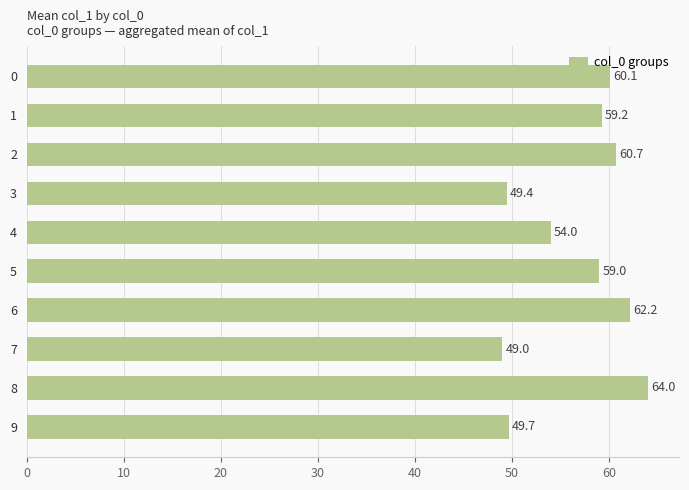

What is the difference between the second highest and second lowest values?

12.8